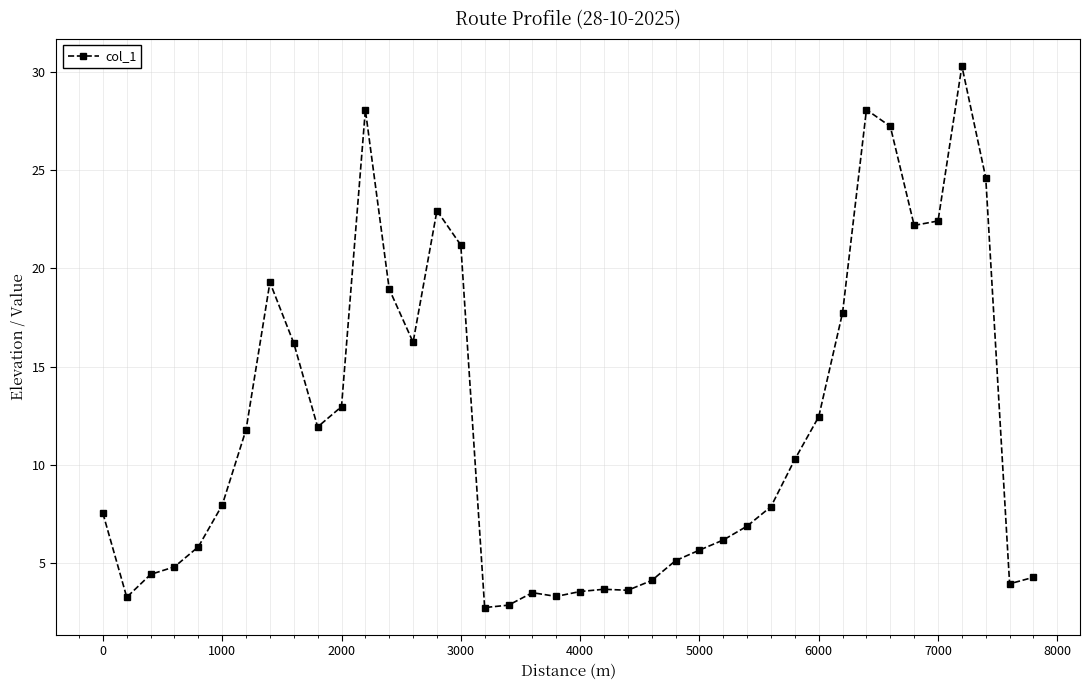

What is the value of the 32nd point from the left?

17.7